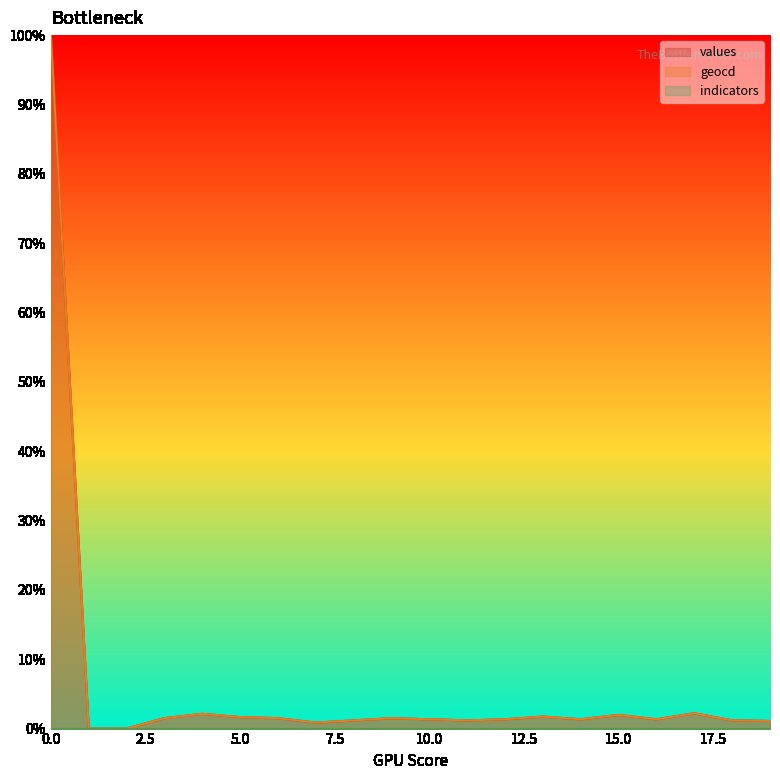

What is the highest value of the geocd series?

100.0